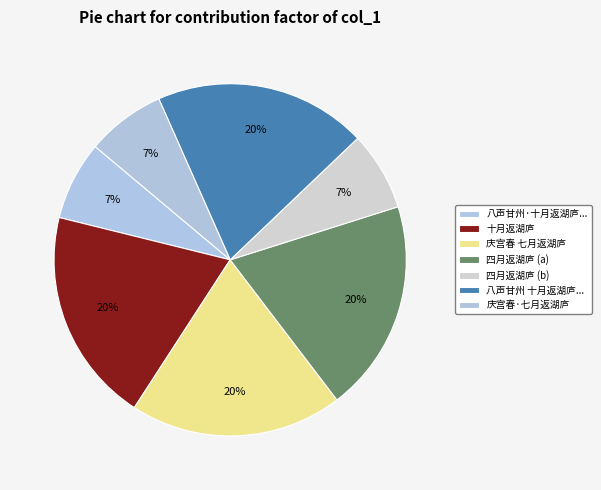

Count the number of slices in the pie.

7